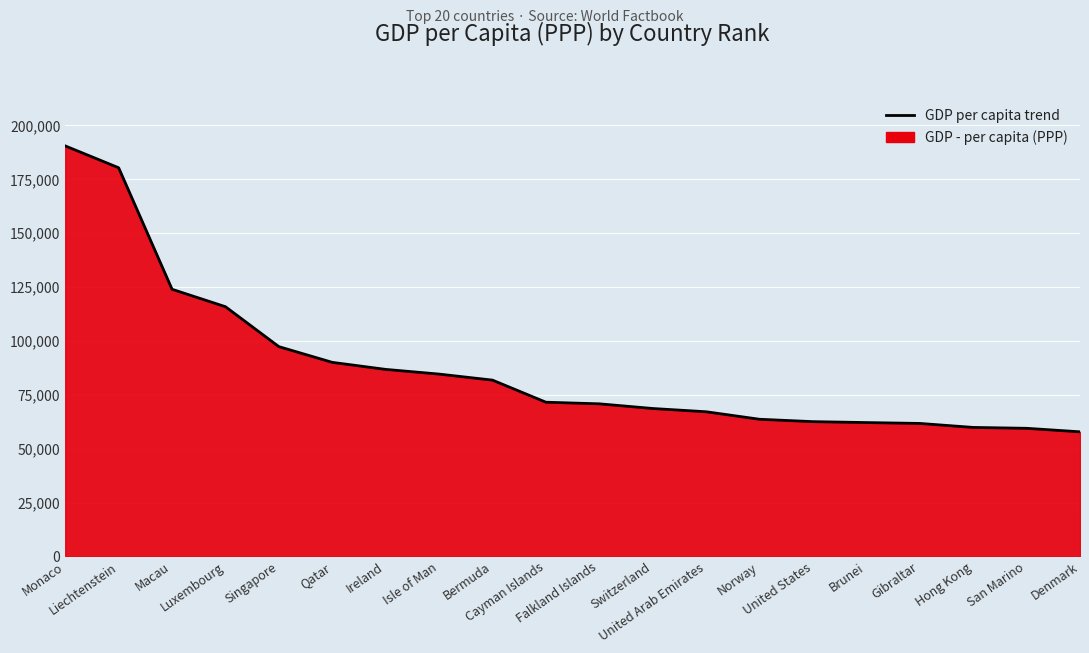

True or false: the data shows 90044 at Qatar.

True